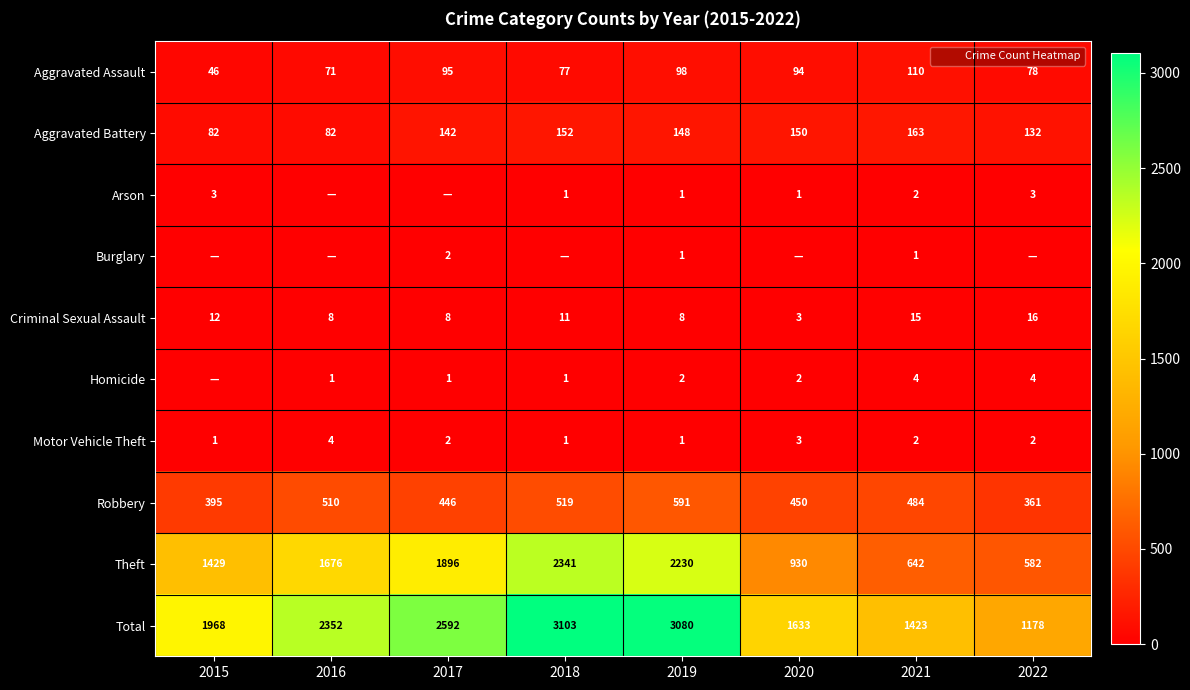

What is the highest value of the Aggravated Assault series?

110